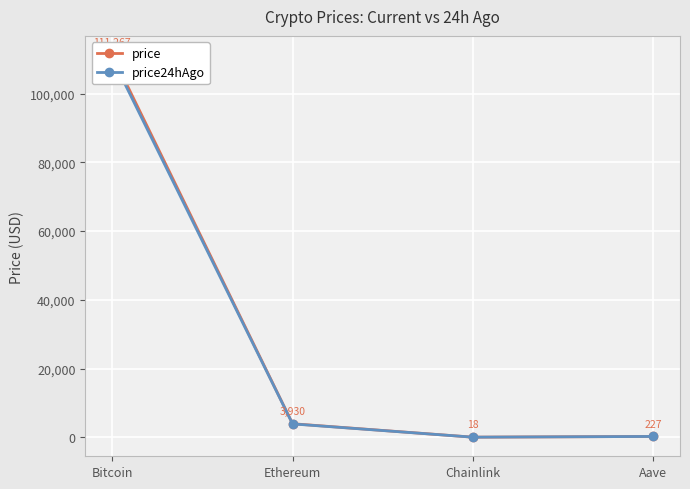

True or false: price and price24hAgo cross at least once.

False